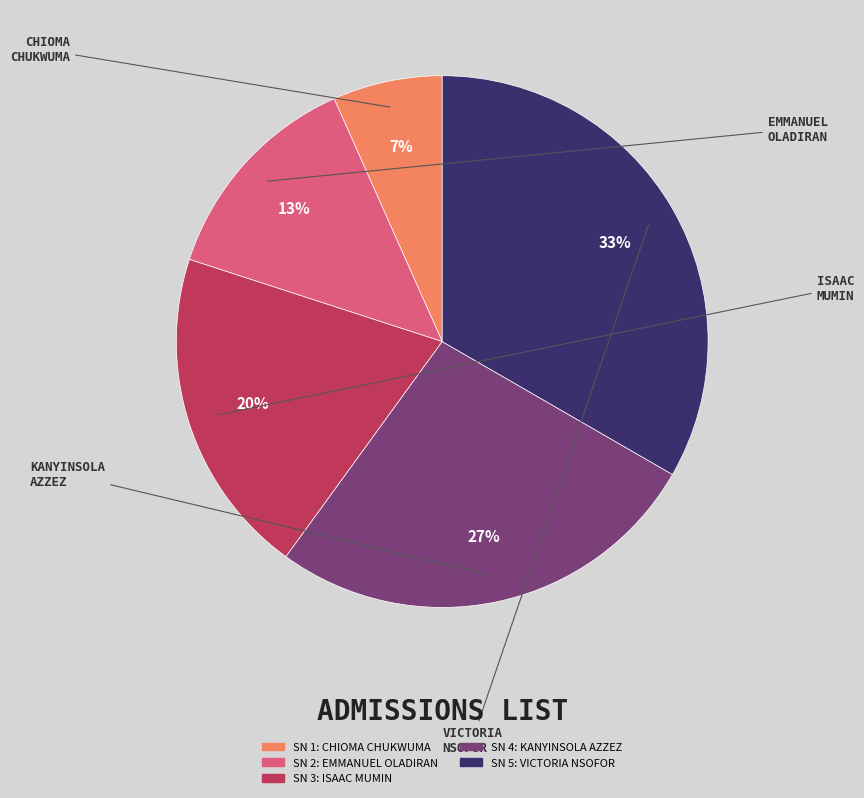

Does any single category account for the majority?

No